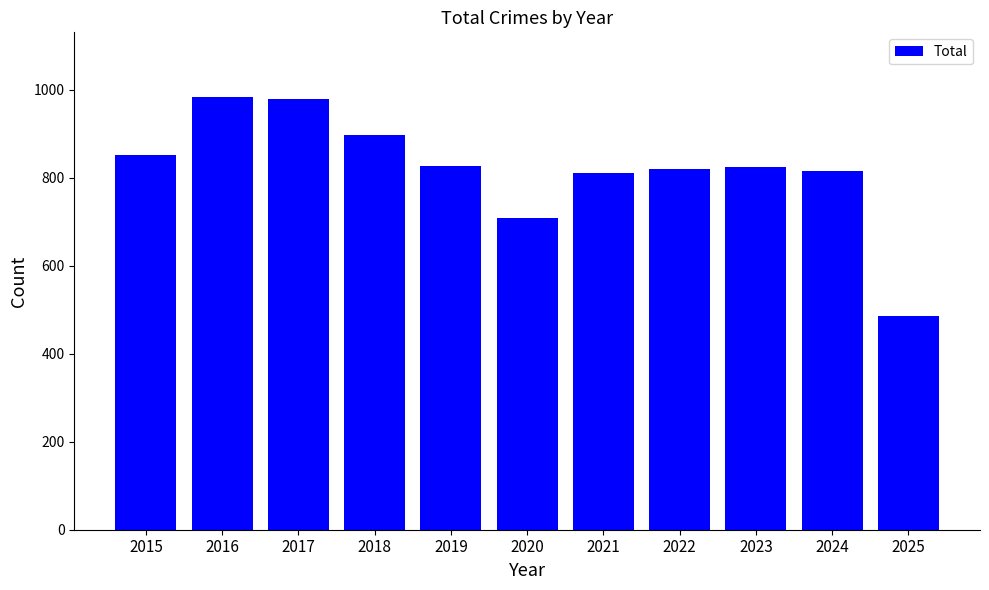

Approximately how many times larger is the value at 2019 compared to 2015?

1.0